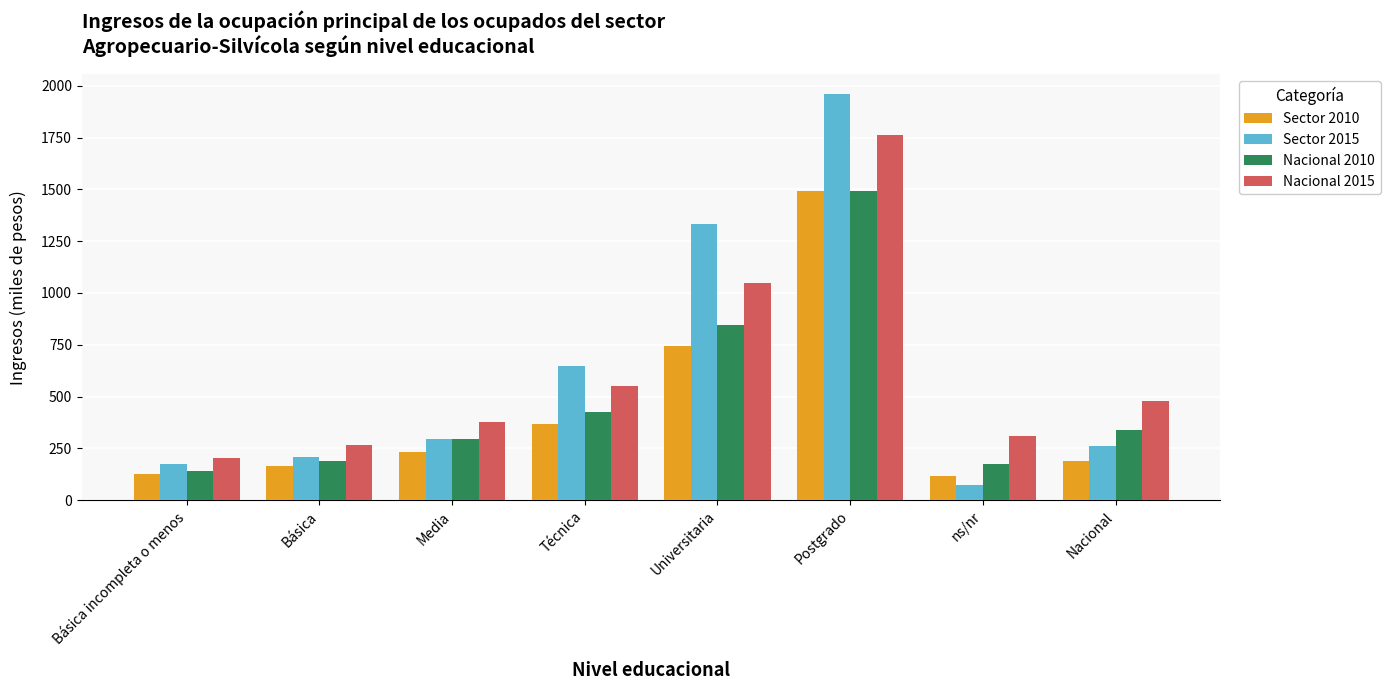

What is the sum of all Nacional 2015 values?

4998.3